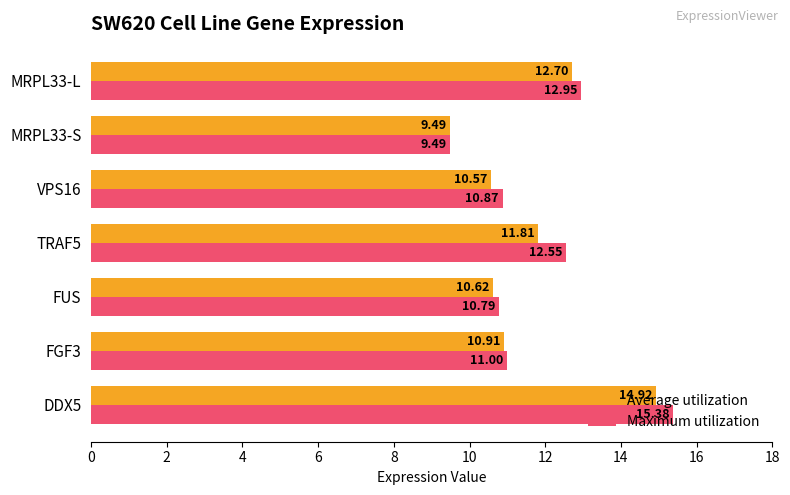

What is the difference between the maximum and second lowest values in the Maximum utilization series?

4.6